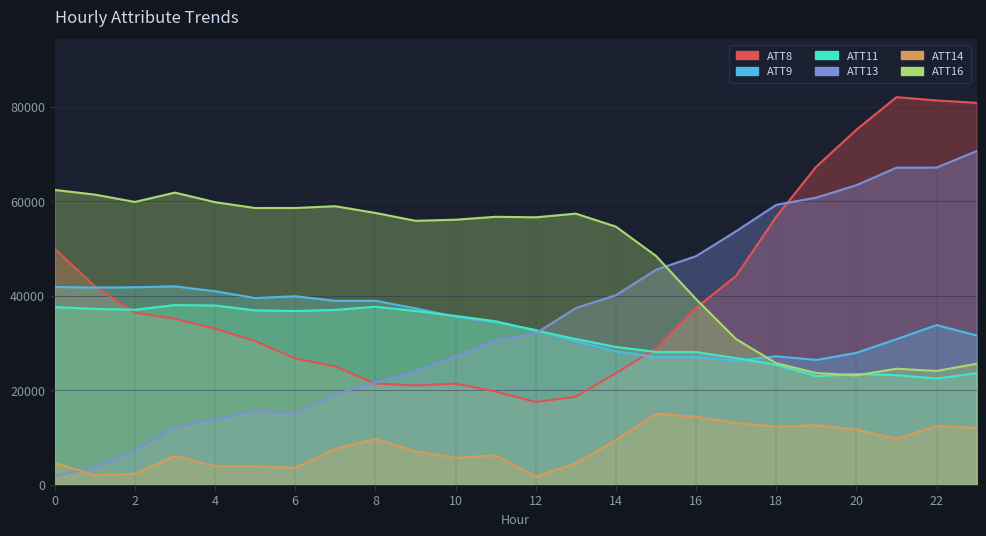

Where is the first local maximum for ATT14?

3